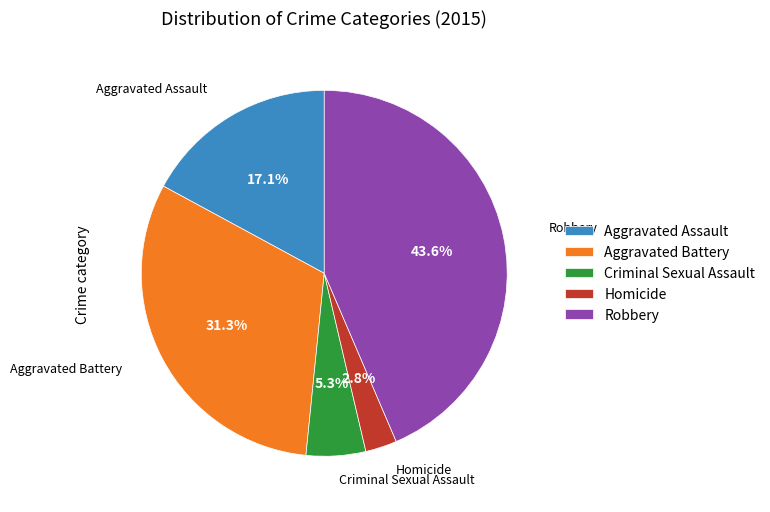

How much of the chart is everything except Robbery?

56.4%